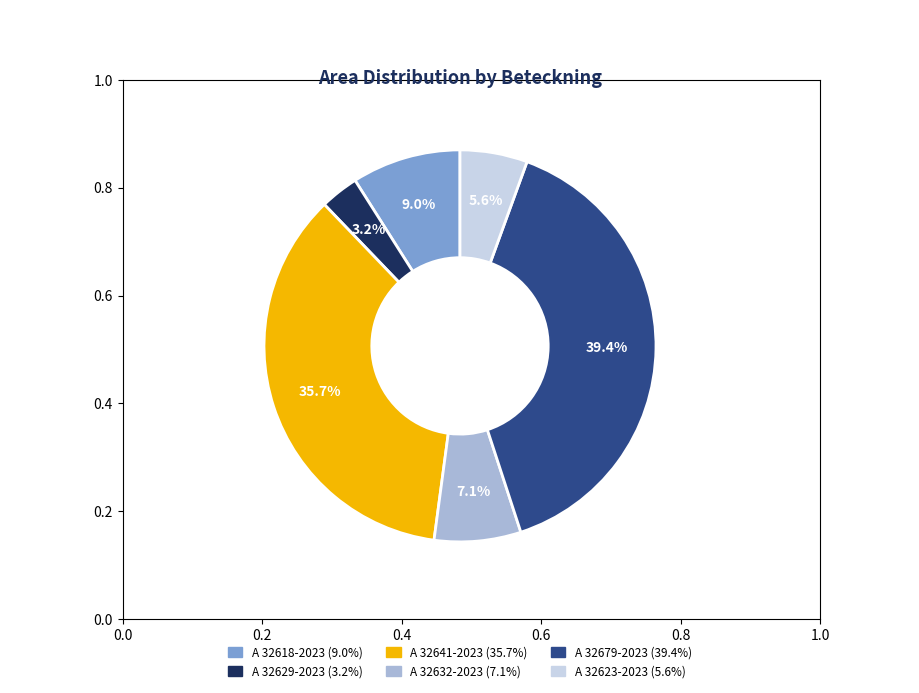

Is there a majority slice in this chart?

No